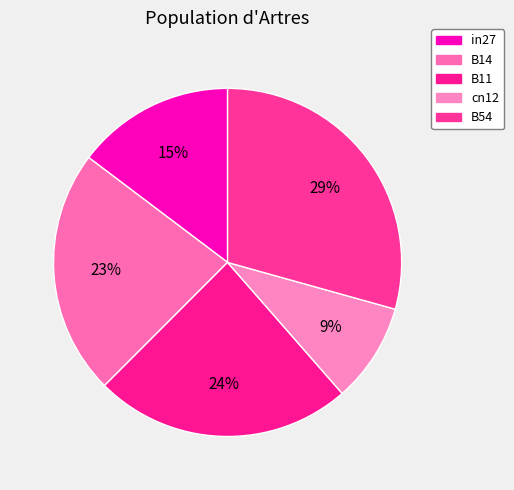

Approximately how many times larger is the value at cn12 compared to B11?

0.4